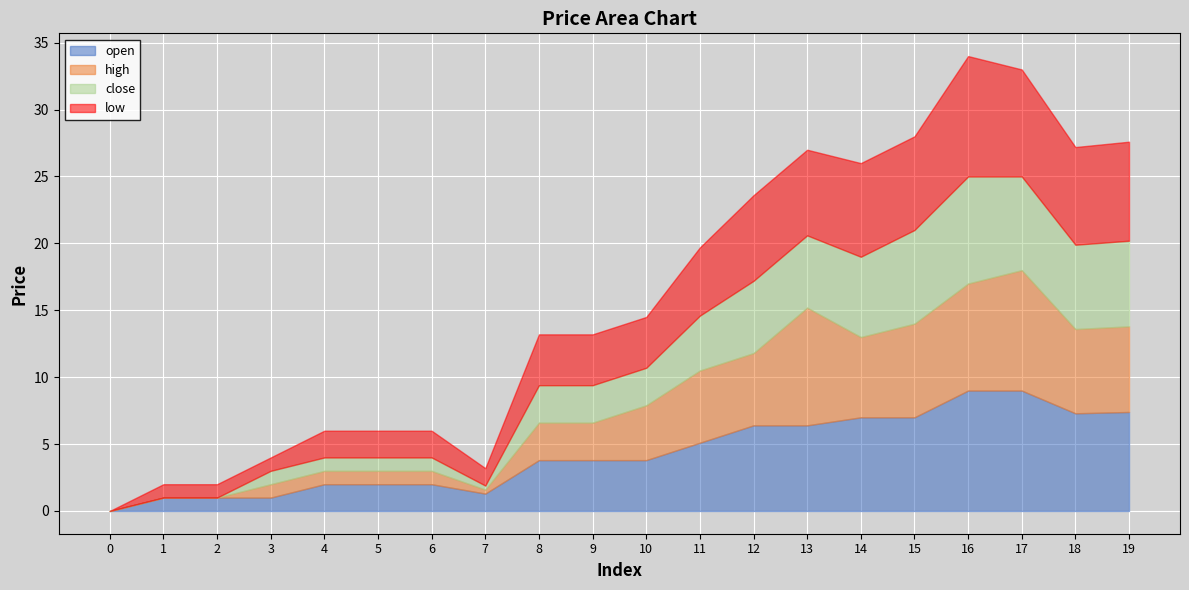

True or false: open and close cross at least once.

False